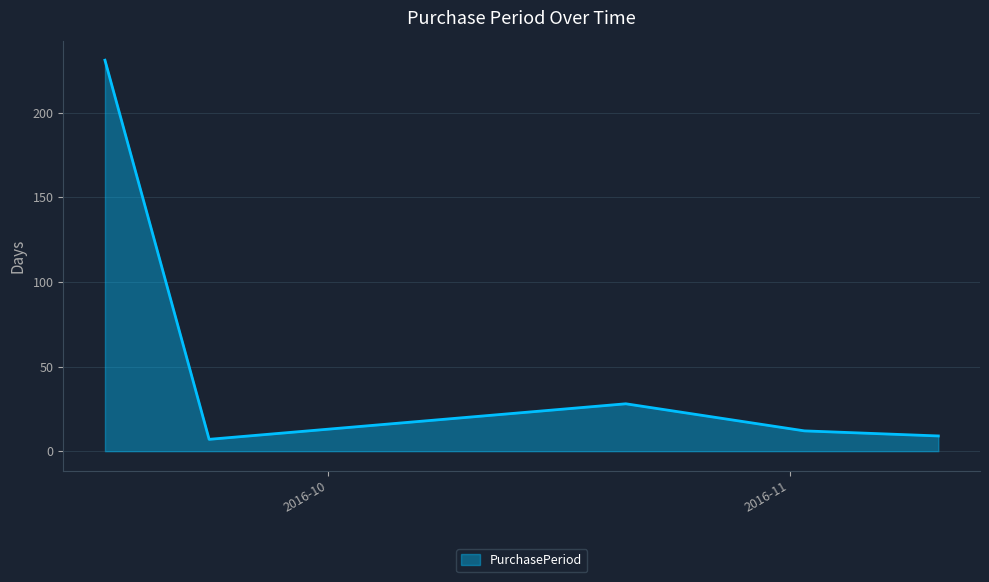

How many interior local peaks (higher than both neighbors) does the data have?

1